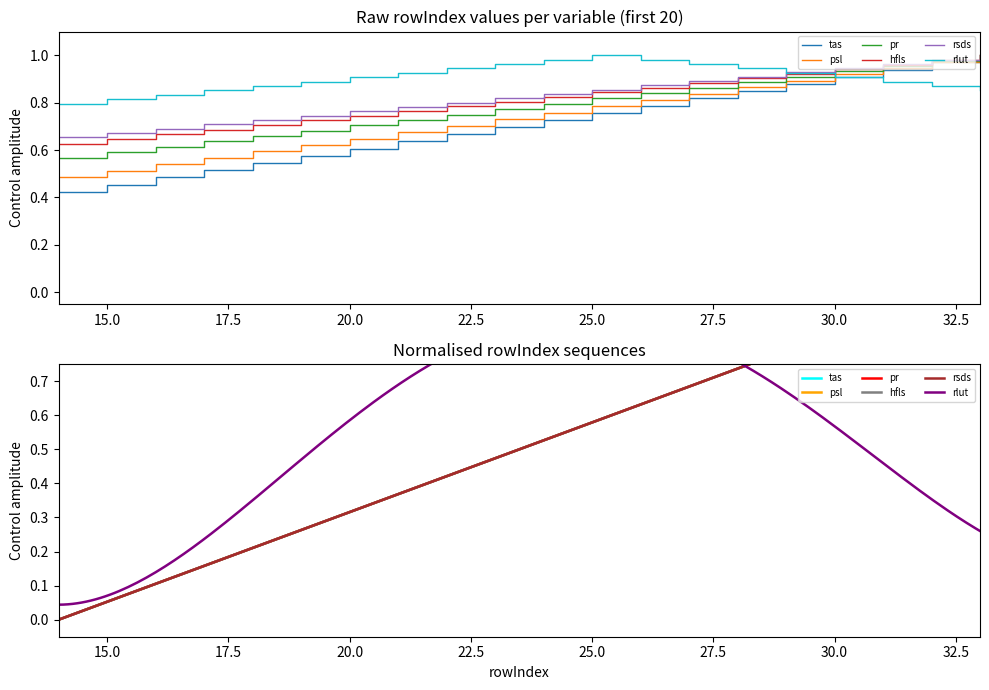

What is the difference between the maximum and minimum values in the rlut series?

0.2